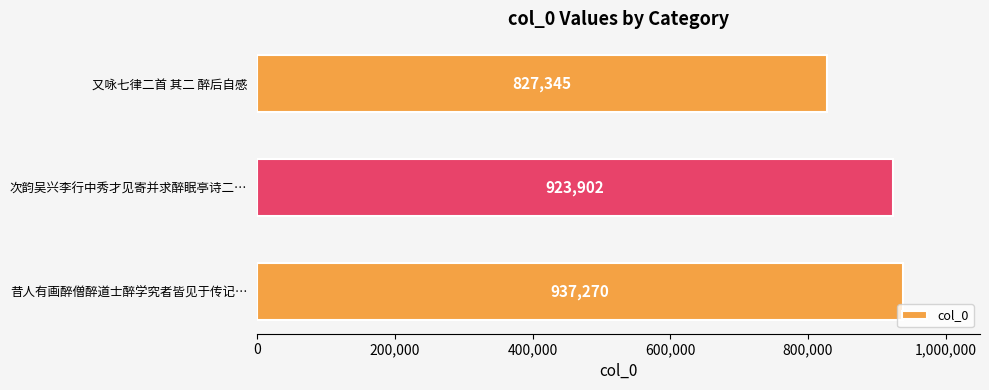

How many values are between 827345 and 937270?

3